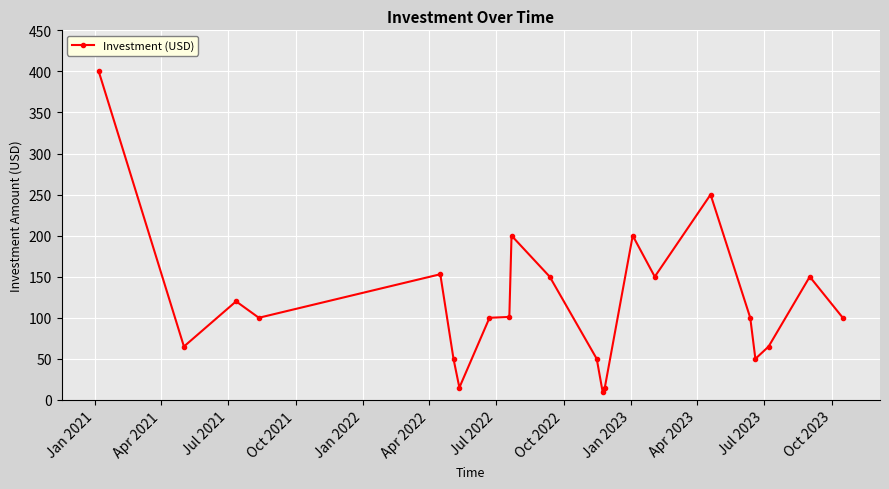

What is the maximum value shown in the chart?

400